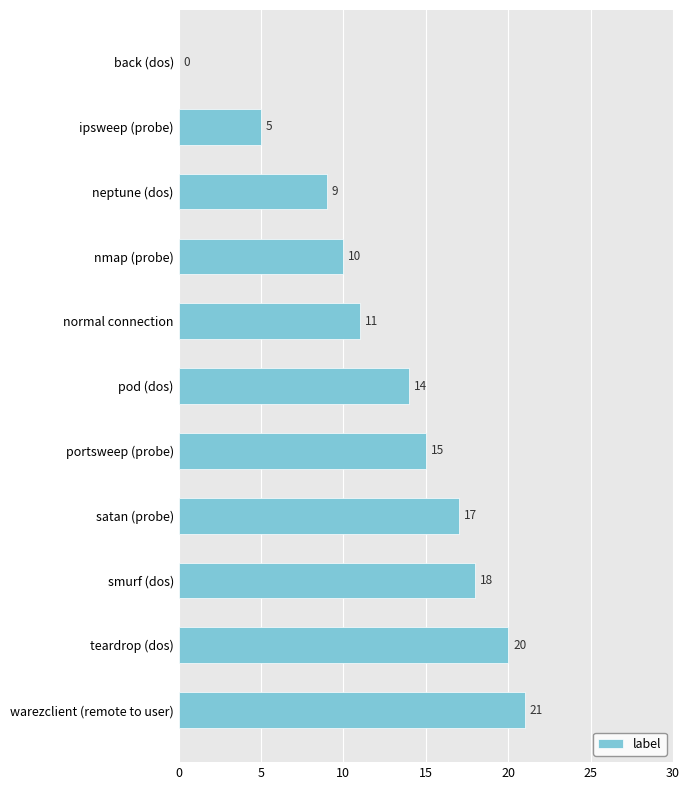

Which category has the highest value across all series?

warezclient (remote to user)